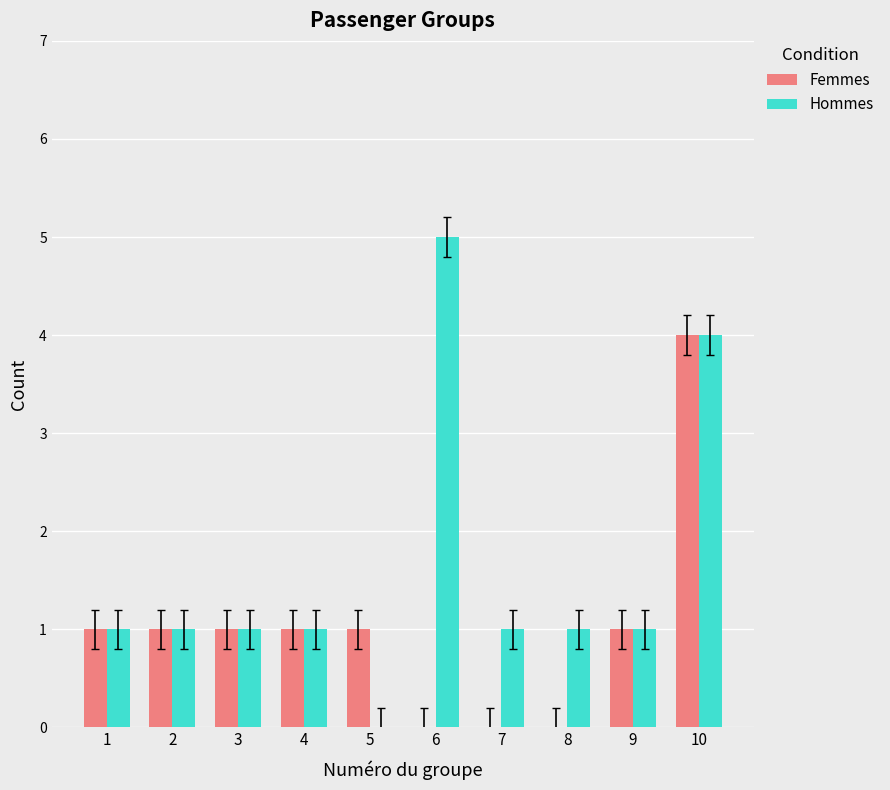

Which series has the largest total across all categories?

Hommes